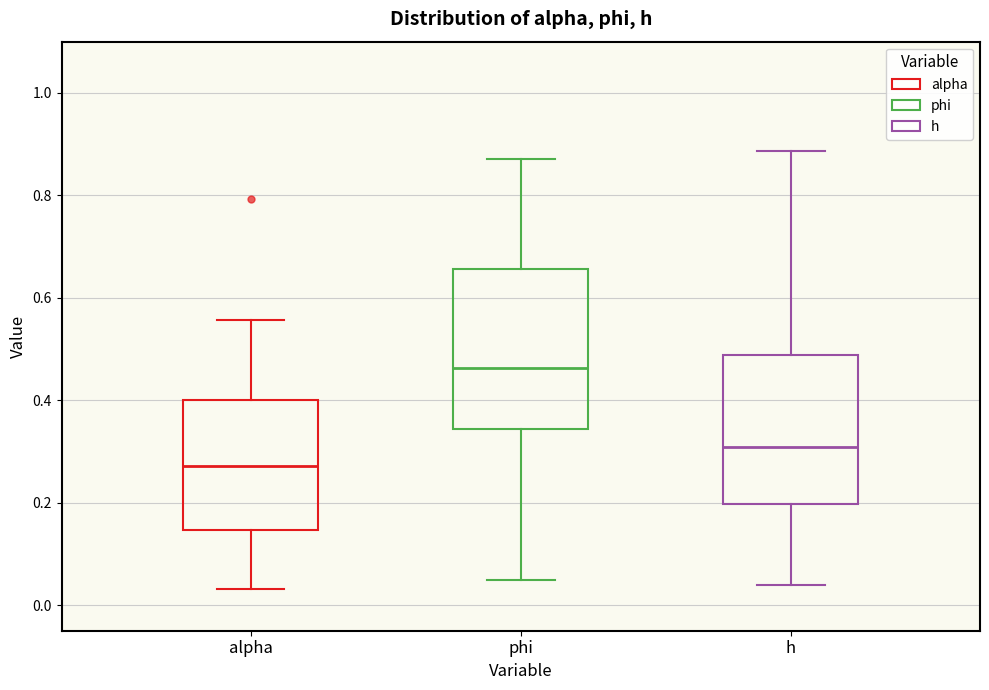

Reading left to right, transcribe this box plot: for each box, give where its median line is, the range the box spans, and where its two whiskers end, as read against the y-axis. The values are not printed on the chart, so give them approximately, as read against the axis.

alpha: median 0.28, box 0.14 to 0.40, whiskers 0.04 to 0.56
phi: median 0.46, box 0.34 to 0.66, whiskers 0.04 to 0.88
h: median 0.30, box 0.20 to 0.48, whiskers 0.04 to 0.88